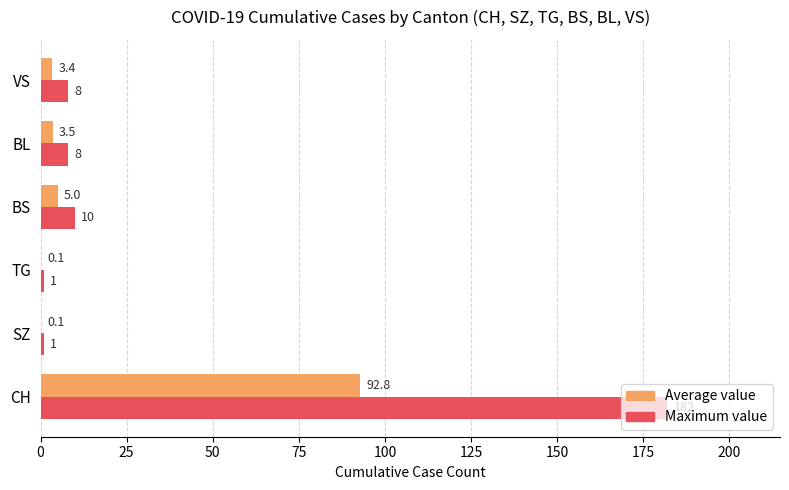

What is the sum of the Maximum value values at CH and SZ?

183.0